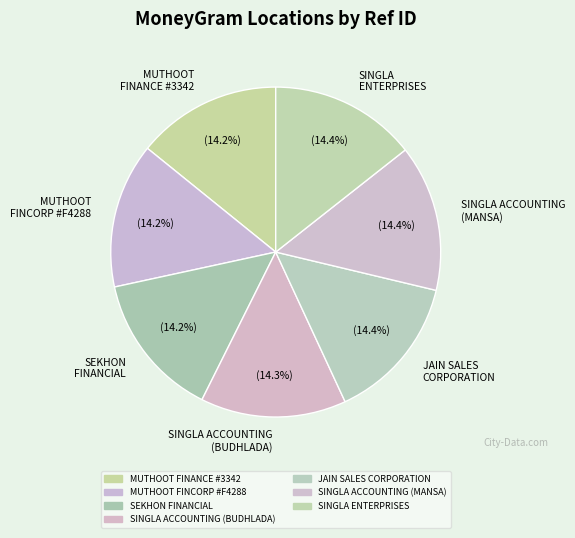

Is there any slice that represents more than half of the pie?

No